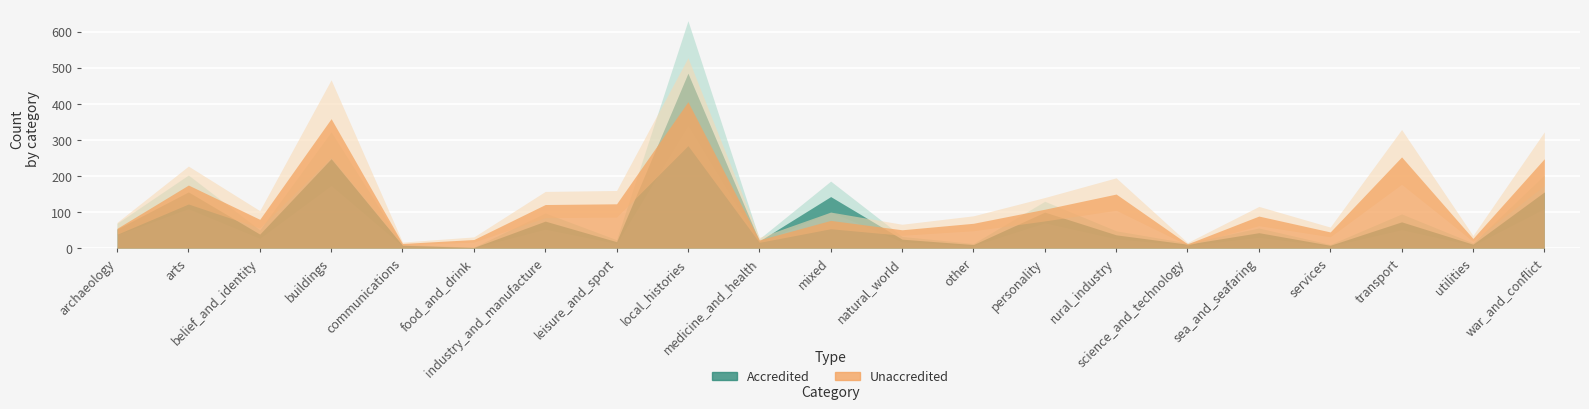

How many interior local valleys does the Accredited series have?

8